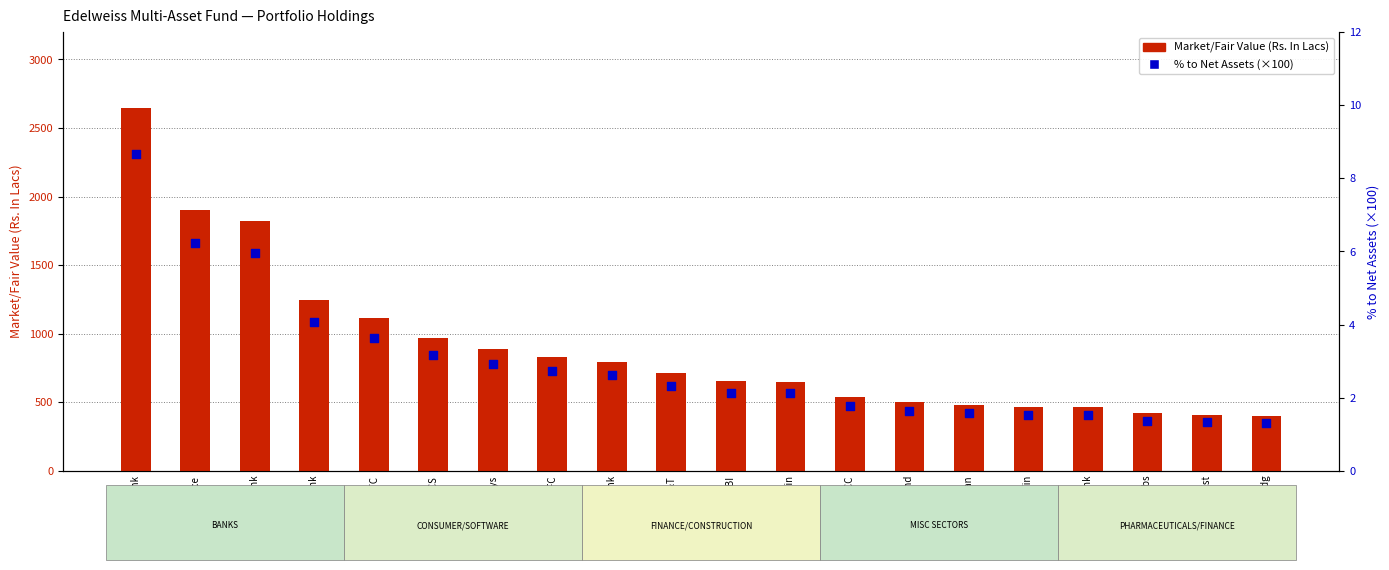

At how many categories does at least one series exceed 1188?

4